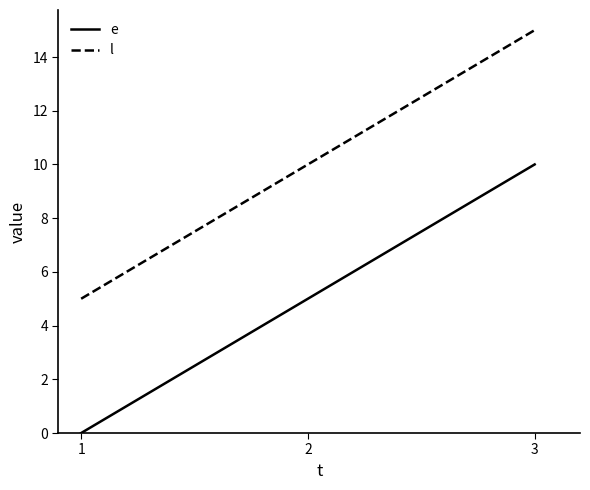

At 2, list the series in order from largest to smallest.

l, e